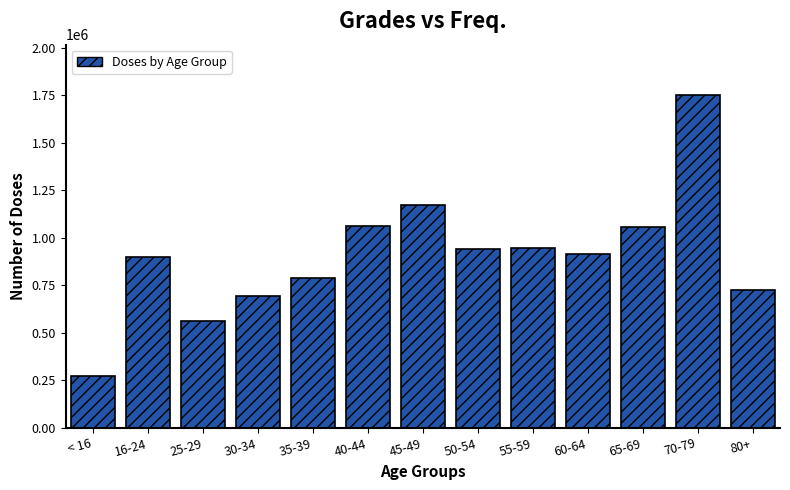

What is the smallest value displayed?

272163